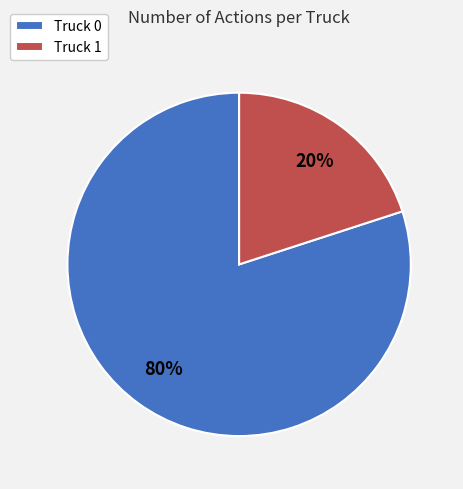

Which has a higher value, Truck 1 or Truck 0?

Truck 0